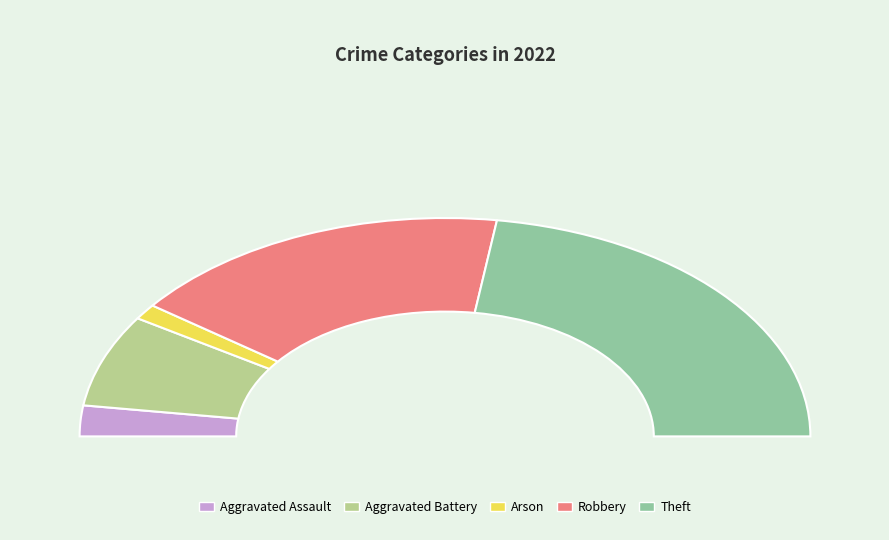

Is Theft the majority of the pie?

No